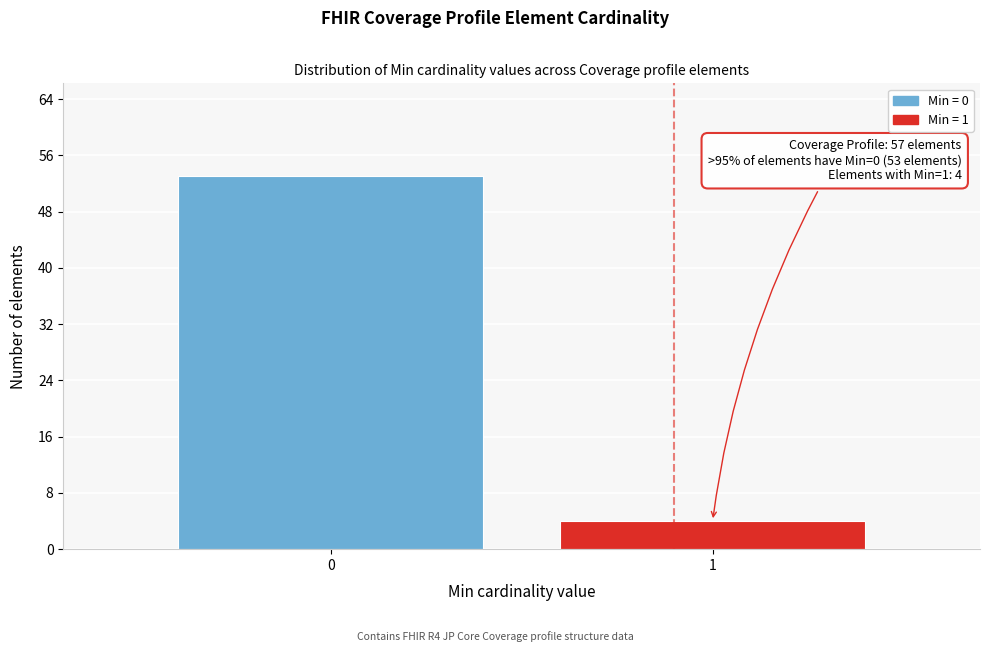

Reading right to left, list all the values displayed in this chart.

4	53